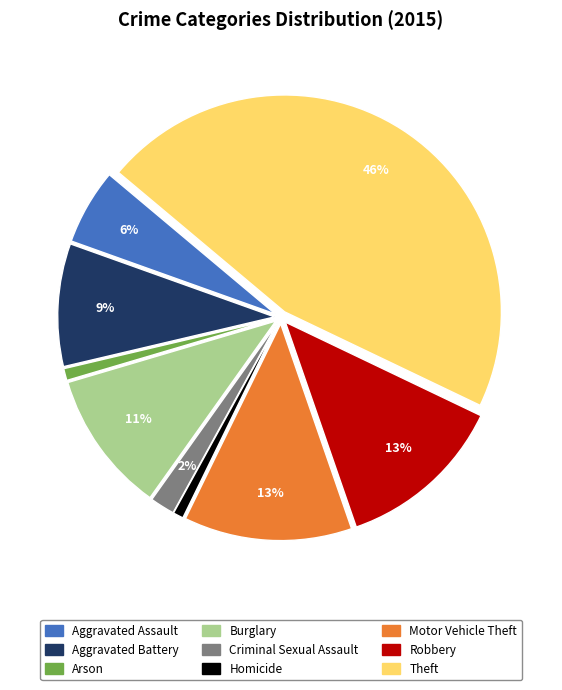

Do Arson and Aggravated Battery together represent more than half of the pie?

No